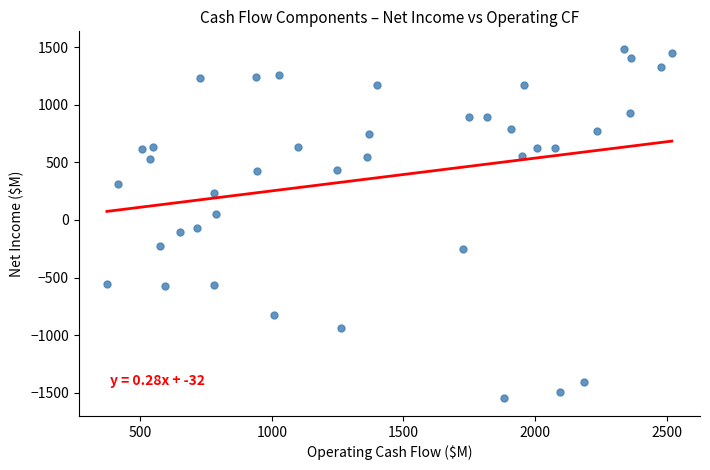

What Y value in the scatter plot is closest to -31?

-67.5